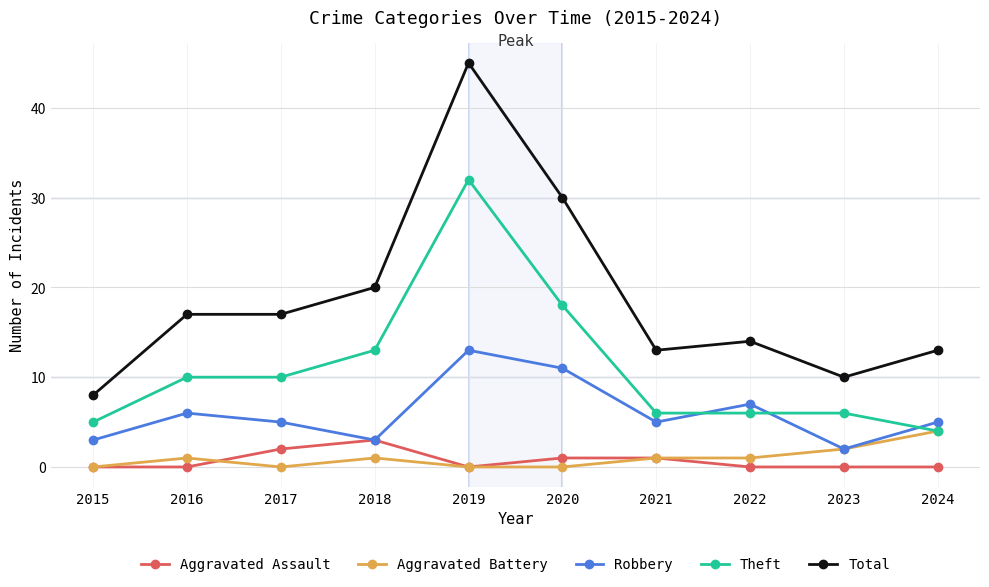

Where is the first local minimum for Aggravated Battery?

2017